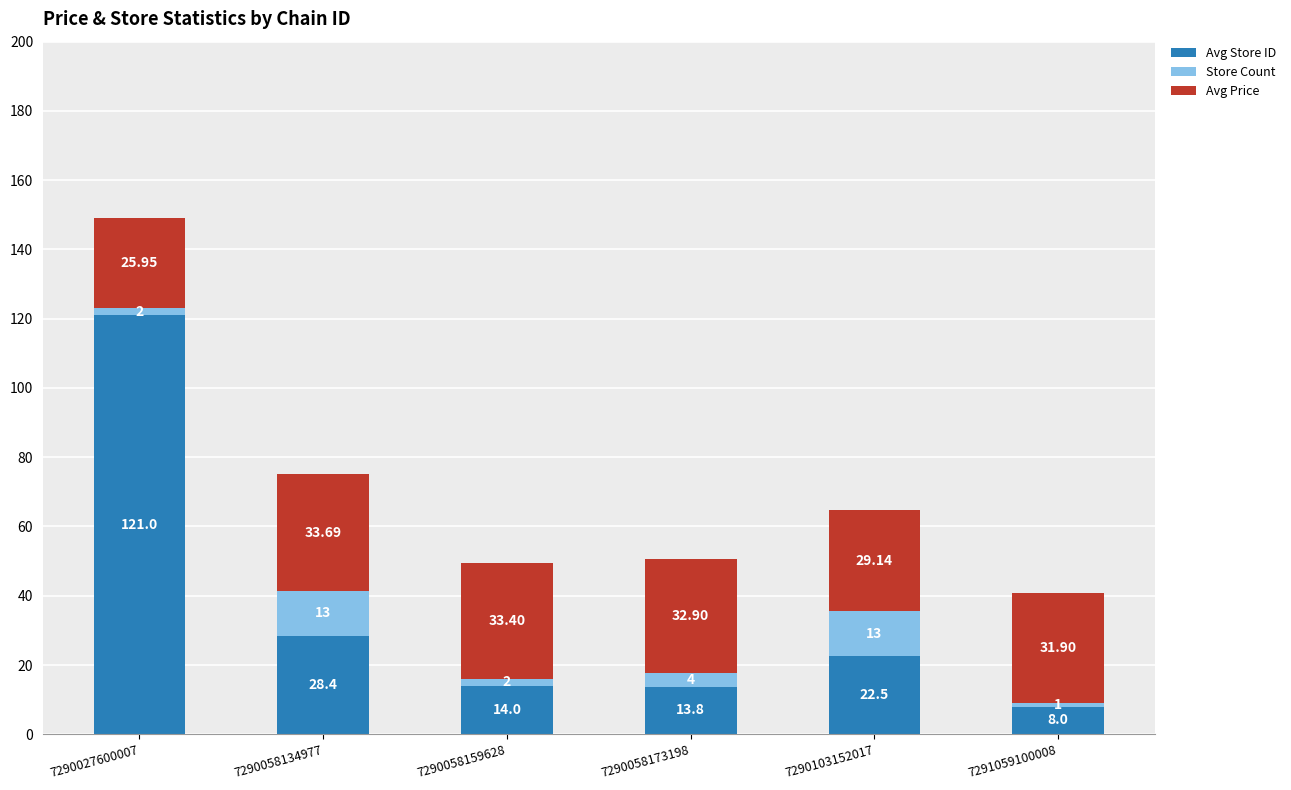

At which category is the sum across all series the highest?

7290027600007